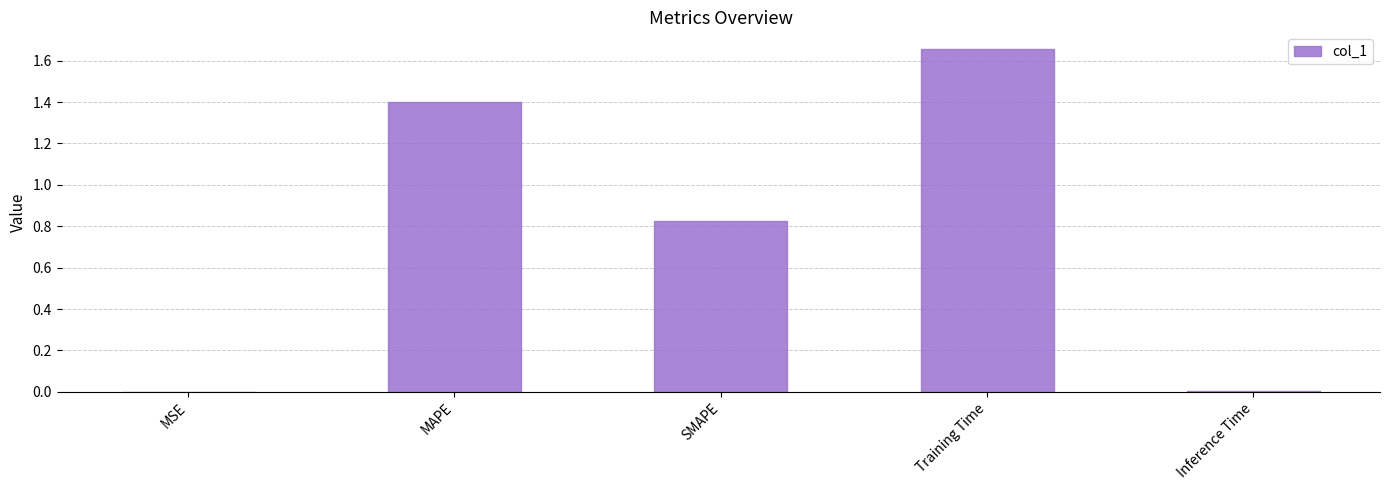

Which has a higher value, MAPE or MSE?

MAPE